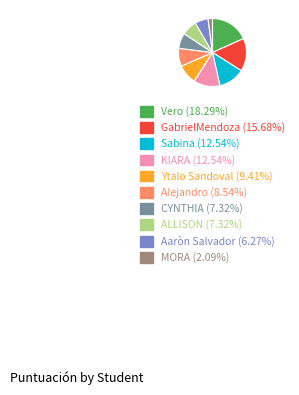

What is the ratio of the value at Alejandro to the value at KIARA?

0.7